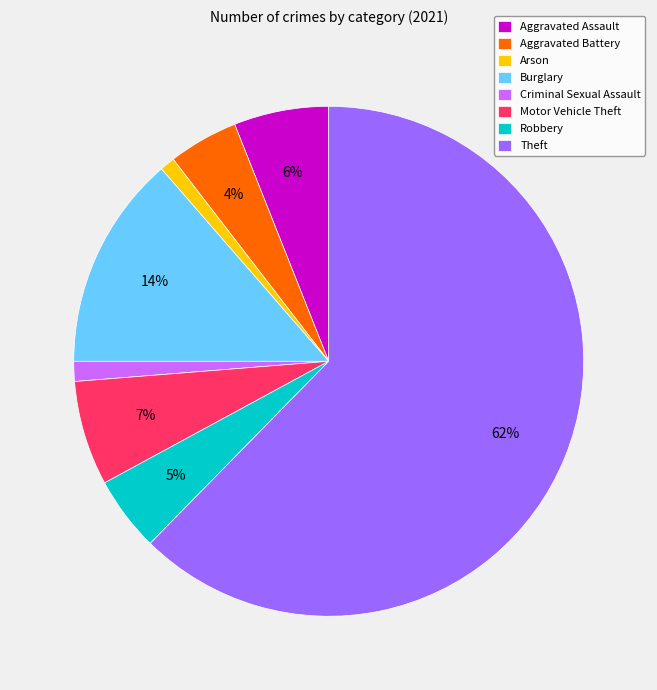

Is the sum of Aggravated Assault and Criminal Sexual Assault greater than half?

No